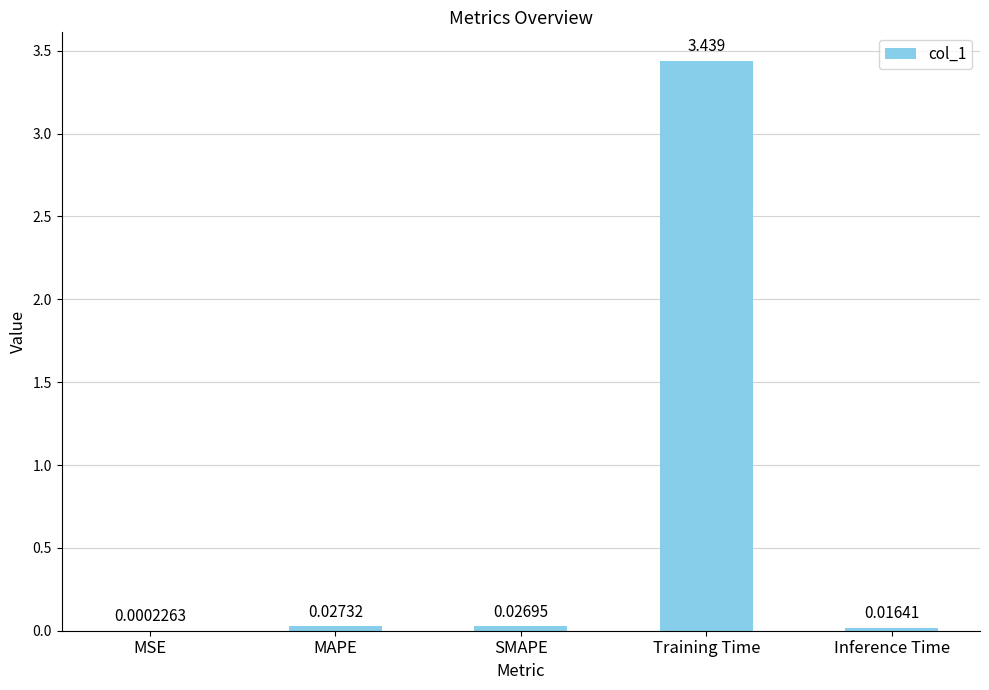

Which label corresponds to the largest value in the chart?

Training Time